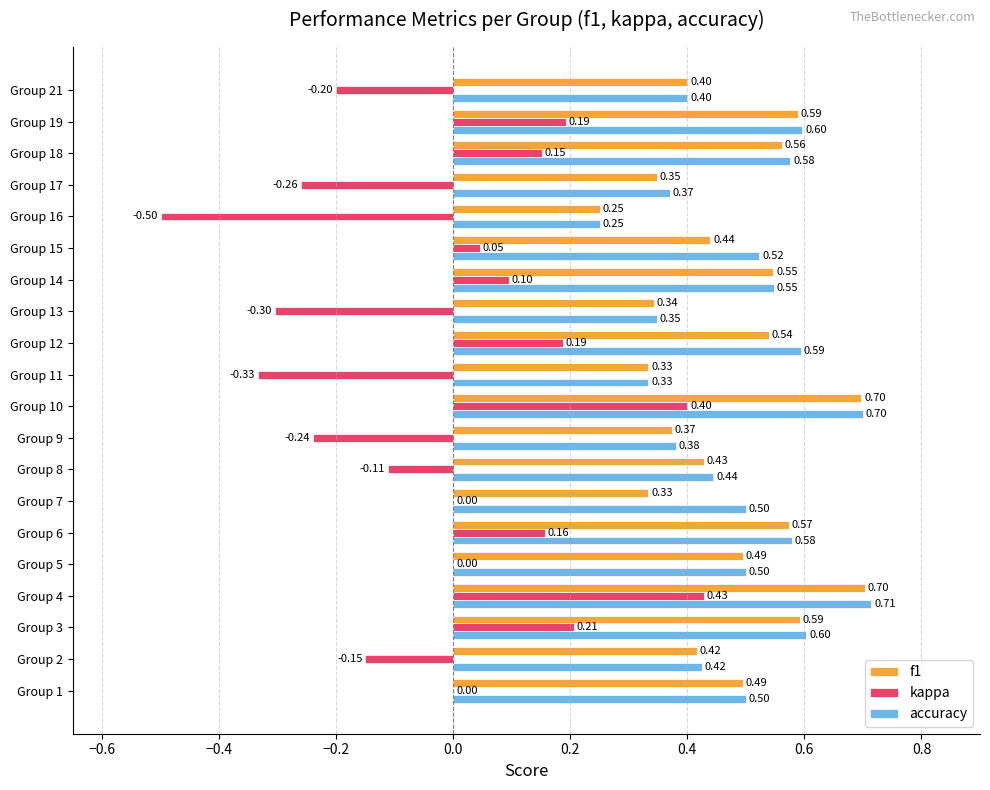

What is the sum of the kappa values at Group 16 and Group 1?

-0.5